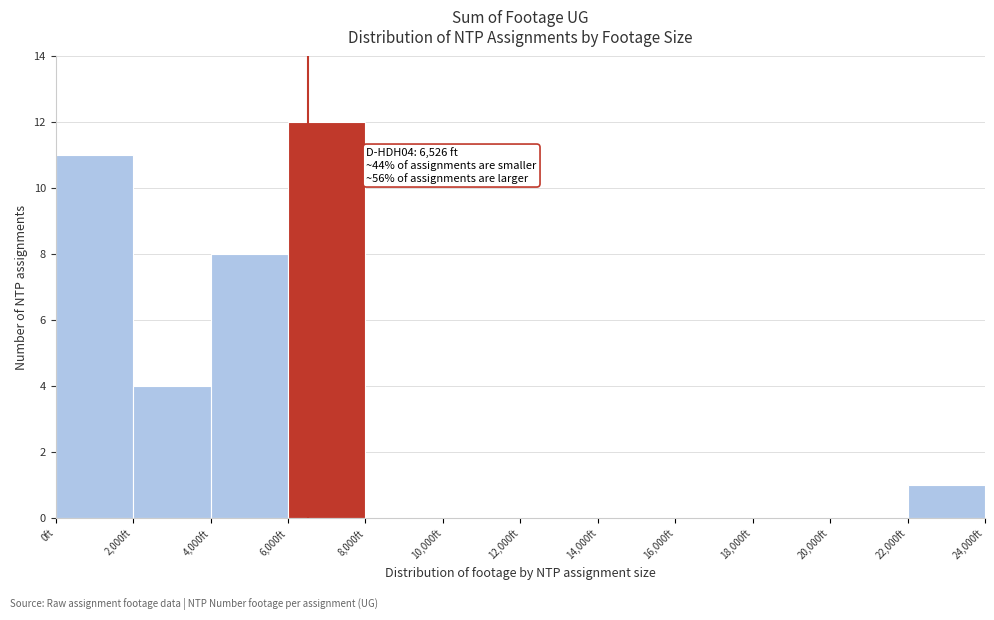

Over which range of the x-axis is the bar tallest?

6000 to 8000